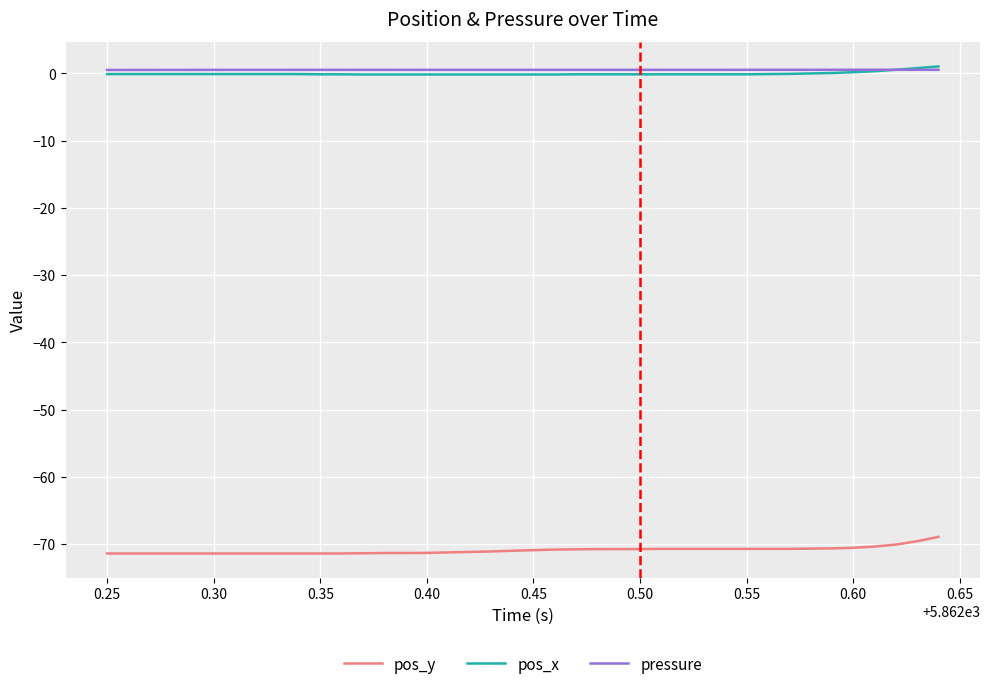

True or false: pos_y and pressure intersect in this chart.

False